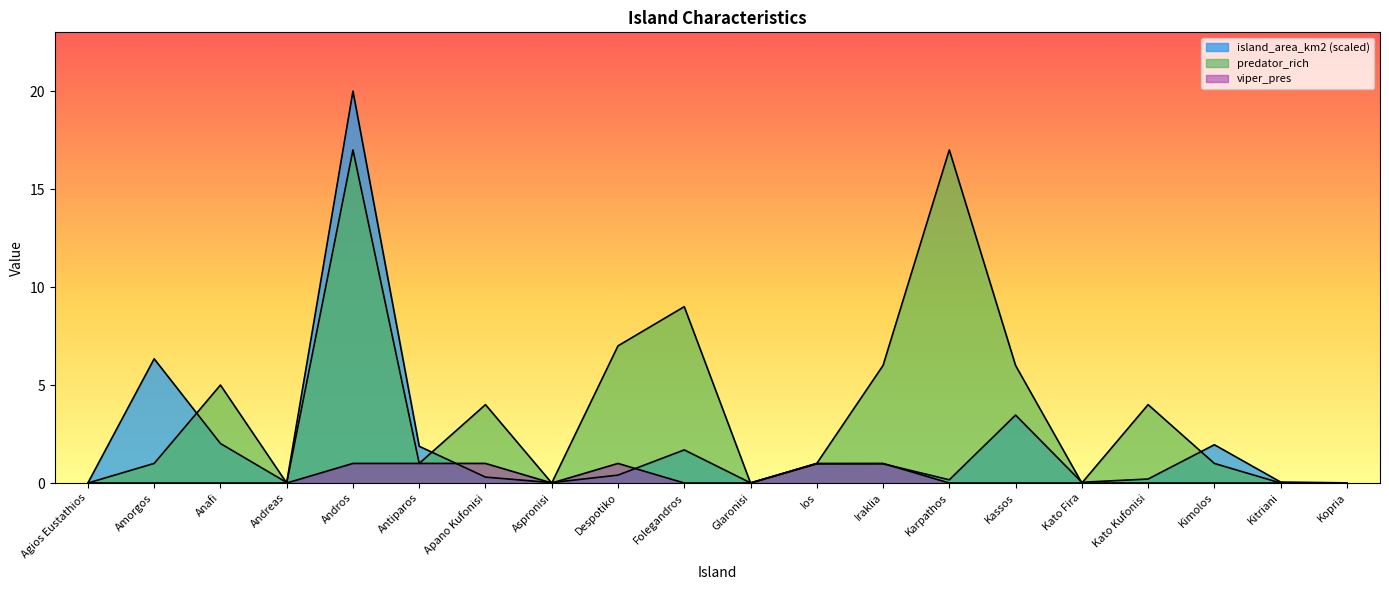

Reading left to right, what are all the values shown in this chart?

island_area_km2: Agios Eustathios=0.0	Amorgos=6.3	Anafi=2.0	Andreas=0.0	Andros=20.0	Antiparos=1.9	Apano Kufonisi=0.3	Aspronisi=0.0	Despotiko=0.4	Folegandros=1.7	Glaronisi=0.0	Ios=1.0	Iraklia=1.0	Karpathos=0.2	Kassos=3.5	Kato Fira=0.0	Kato Kufonisi=0.2	Kimolos=2.0	Kitriani=0.0	Kopria=0.0
predator_rich: Agios Eustathios=0.0	Amorgos=1.0	Anafi=5.0	Andreas=0.0	Andros=17.0	Antiparos=1.0	Apano Kufonisi=4.0	Aspronisi=0.0	Despotiko=7.0	Folegandros=9.0	Glaronisi=0.0	Ios=1.0	Iraklia=6.0	Karpathos=17.0	Kassos=6.0	Kato Fira=0.0	Kato Kufonisi=4.0	Kimolos=1.0	Kitriani=0.0	Kopria=0.0
viper_pres: Agios Eustathios=0.0	Amorgos=0.0	Anafi=0.0	Andreas=0.0	Andros=1.0	Antiparos=1.0	Apano Kufonisi=1.0	Aspronisi=0.0	Despotiko=1.0	Folegandros=0.0	Glaronisi=0.0	Ios=1.0	Iraklia=1.0	Karpathos=0.0	Kassos=0.0	Kato Fira=0.0	Kato Kufonisi=0.0	Kimolos=0.0	Kitriani=0.0	Kopria=0.0